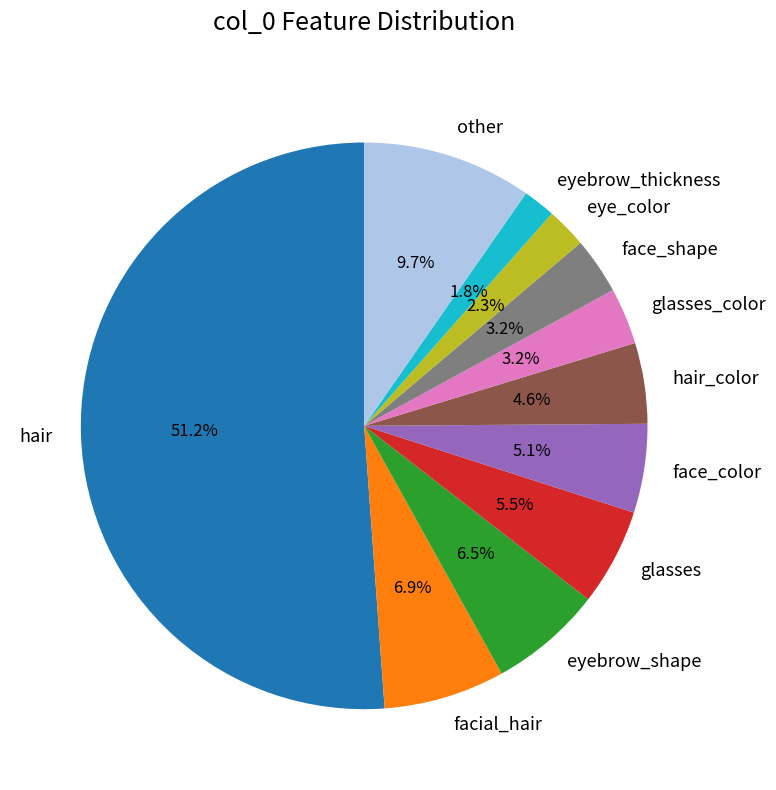

The eyebrow_thickness slice represents 2% of the pie. True or false?

True